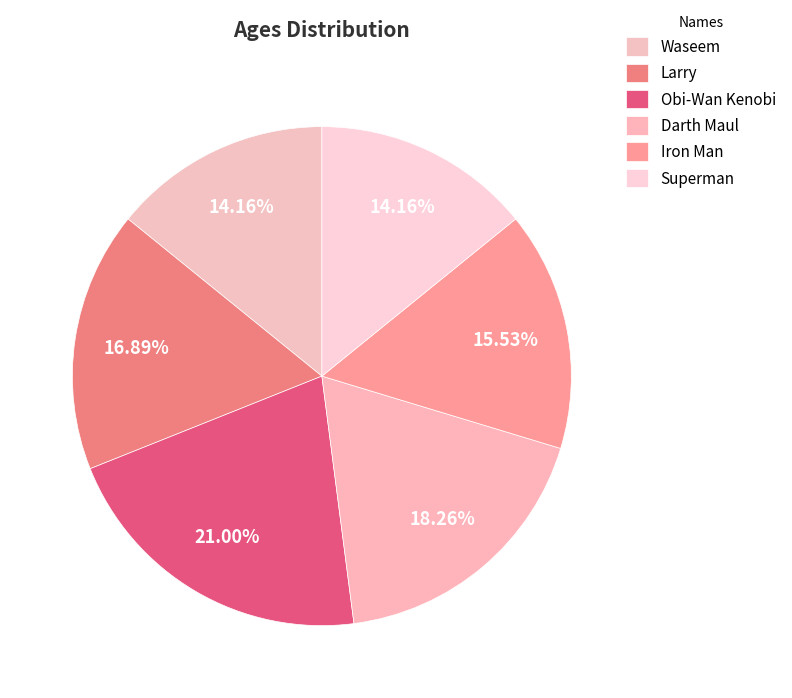

What is the smallest slice in the pie chart?

Waseem